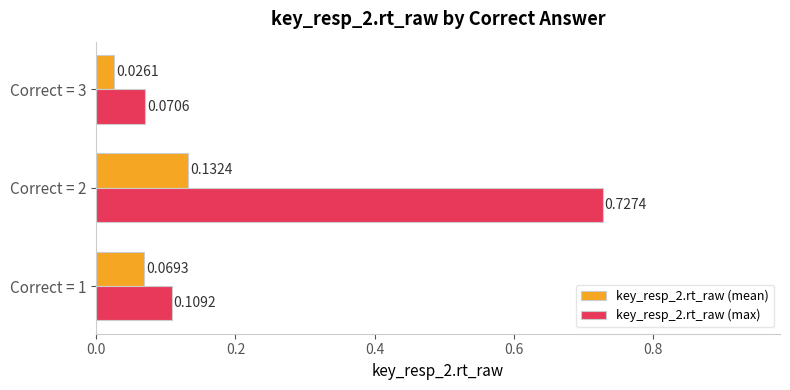

At how many categories does at least one series exceed 0?

3